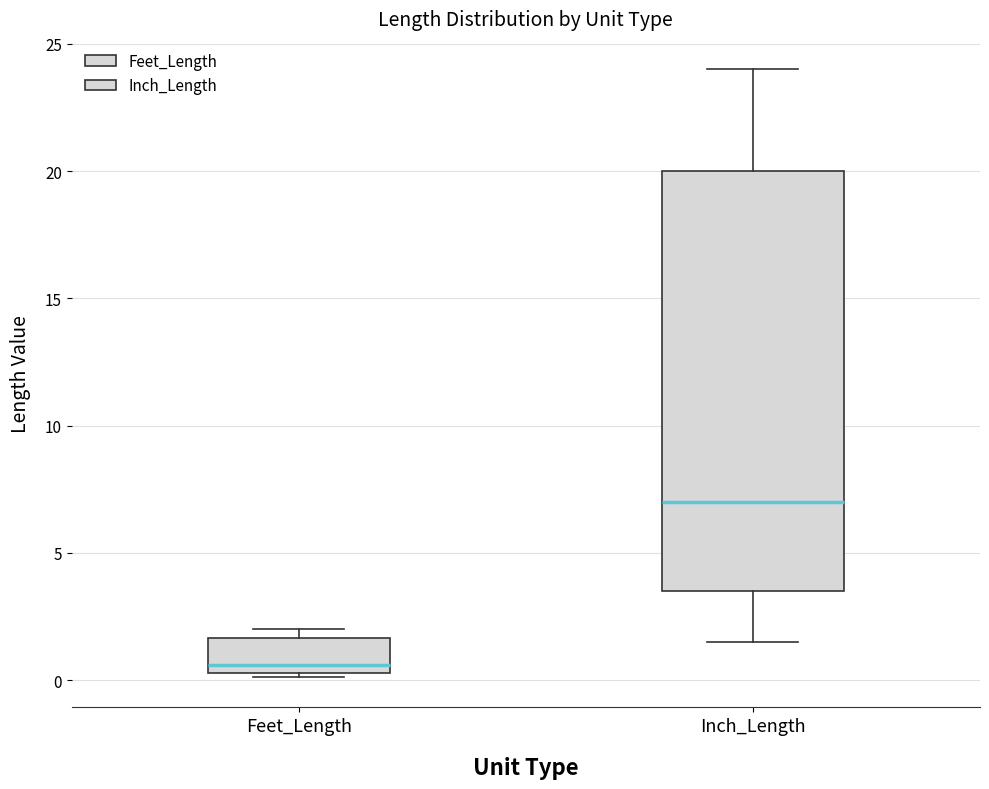

Which box has the lowest median line?

Feet_Length